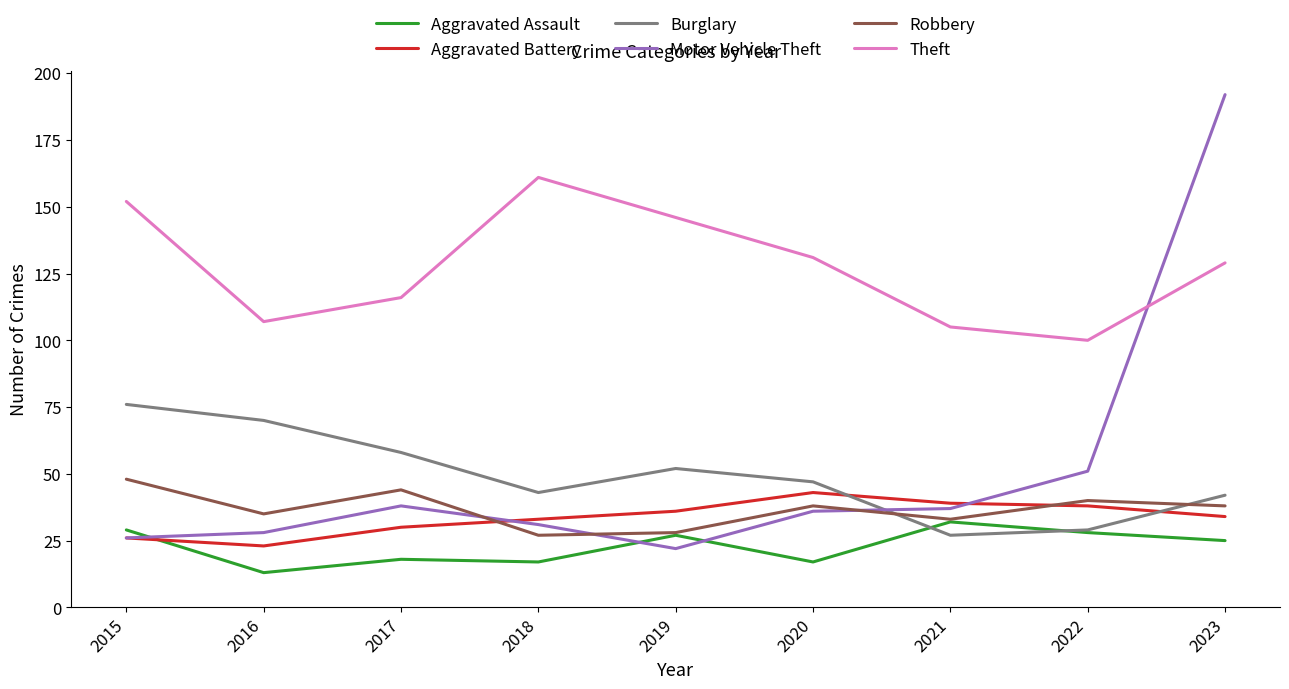

What is the sum of all Robbery values?

331